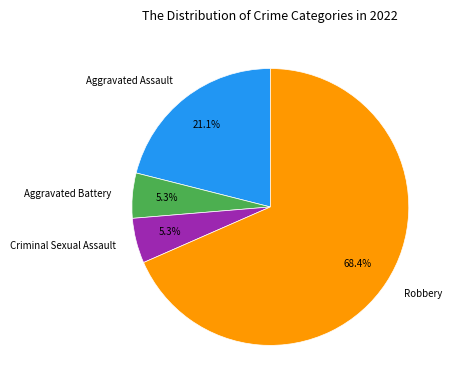

Which has a higher value, Aggravated Assault or Criminal Sexual Assault?

Aggravated Assault